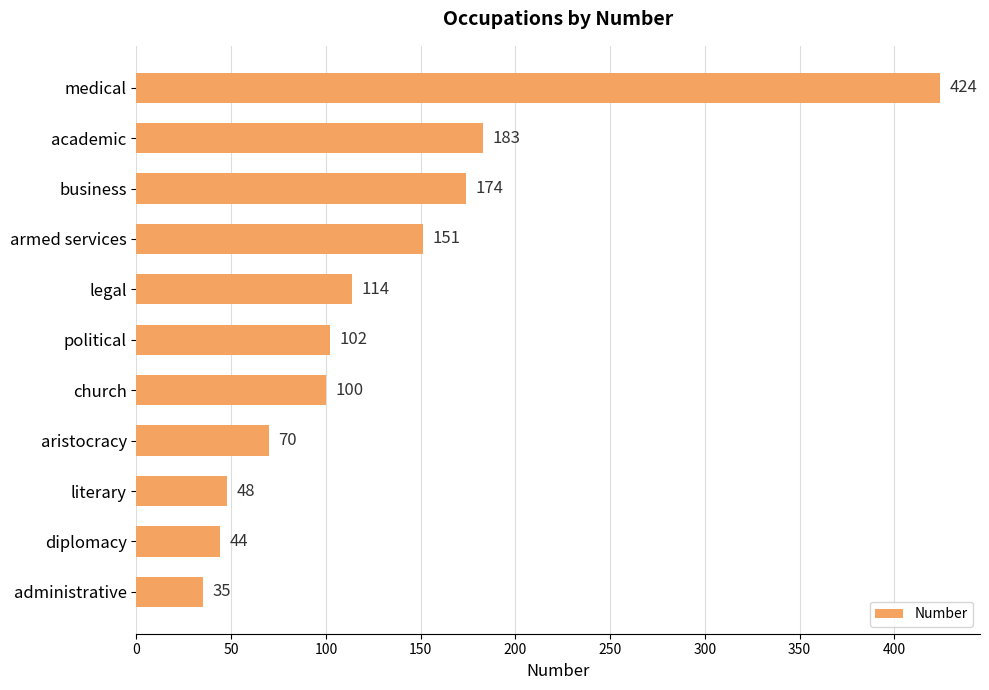

Rank the categories by value from highest to lowest.

medical, academic, business, armed services, legal, political, church, aristocracy, literary, diplomacy, administrative